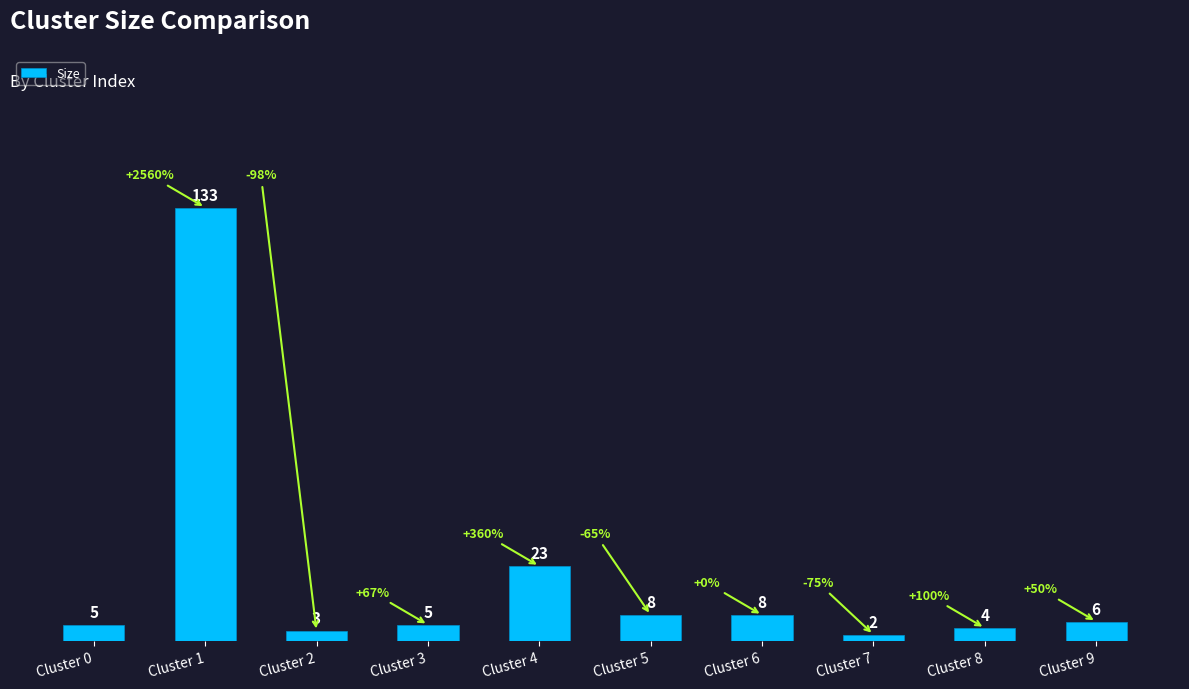

What is the difference between the values at Cluster 4 and Cluster 7?

21